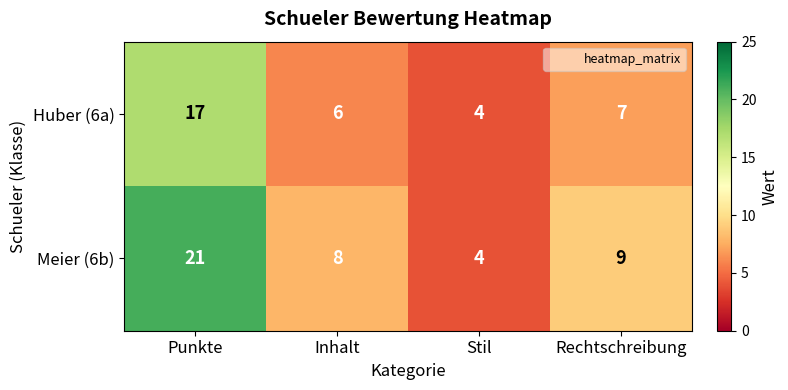

Which series changed the most between Inhalt and Stil?

Meier (6b)